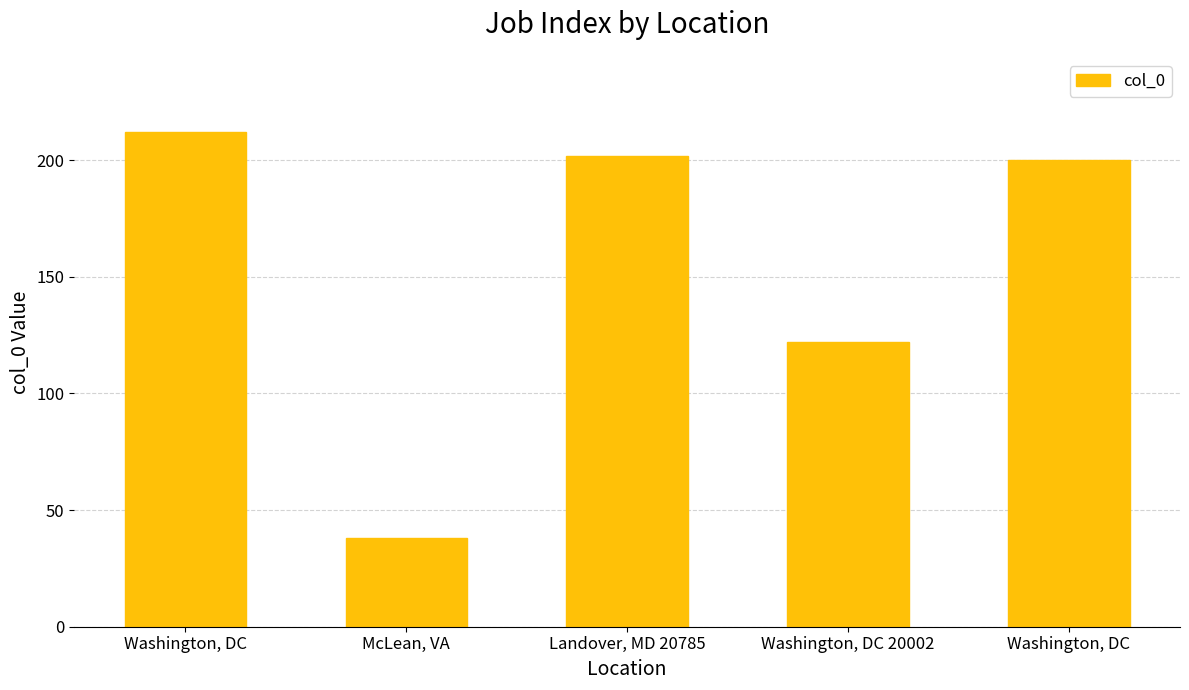

At which label is the value closest to 125?

Washington, DC 20002